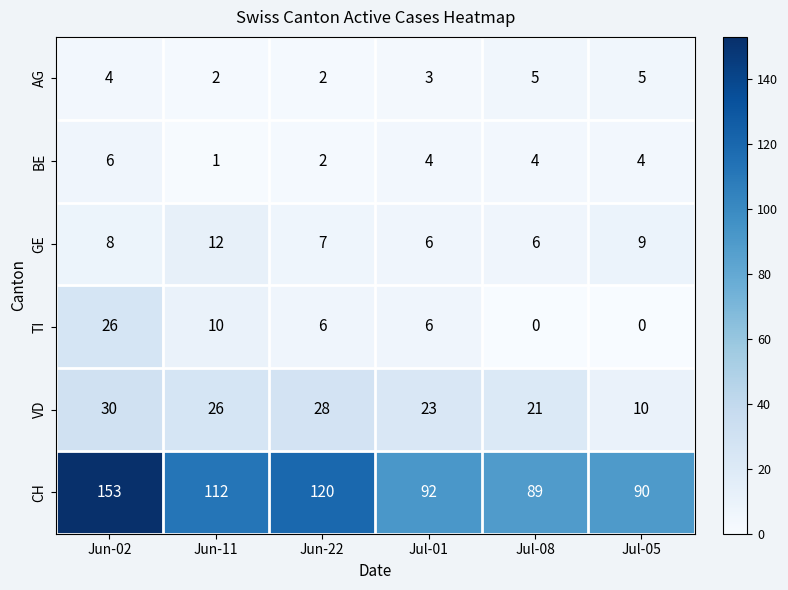

The value of CH at Jul-05 is 137. True or false?

False